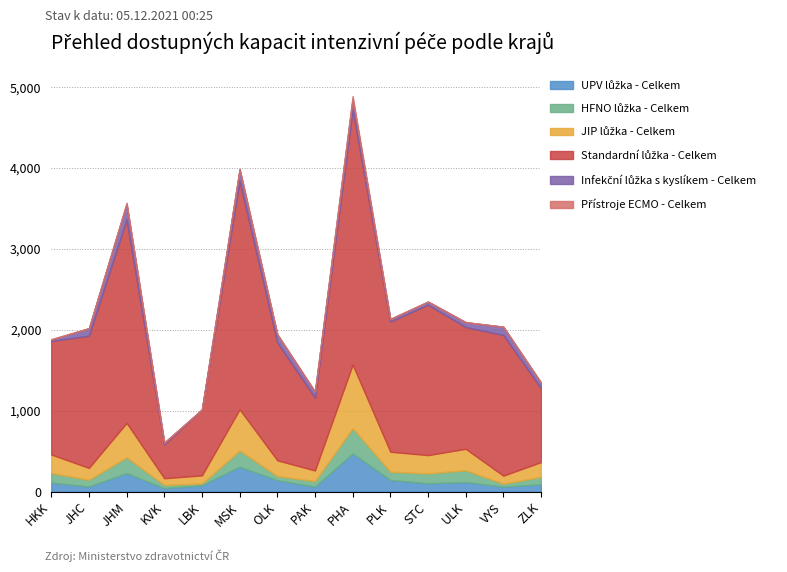

At how many categories does at least one series exceed 1393?

10